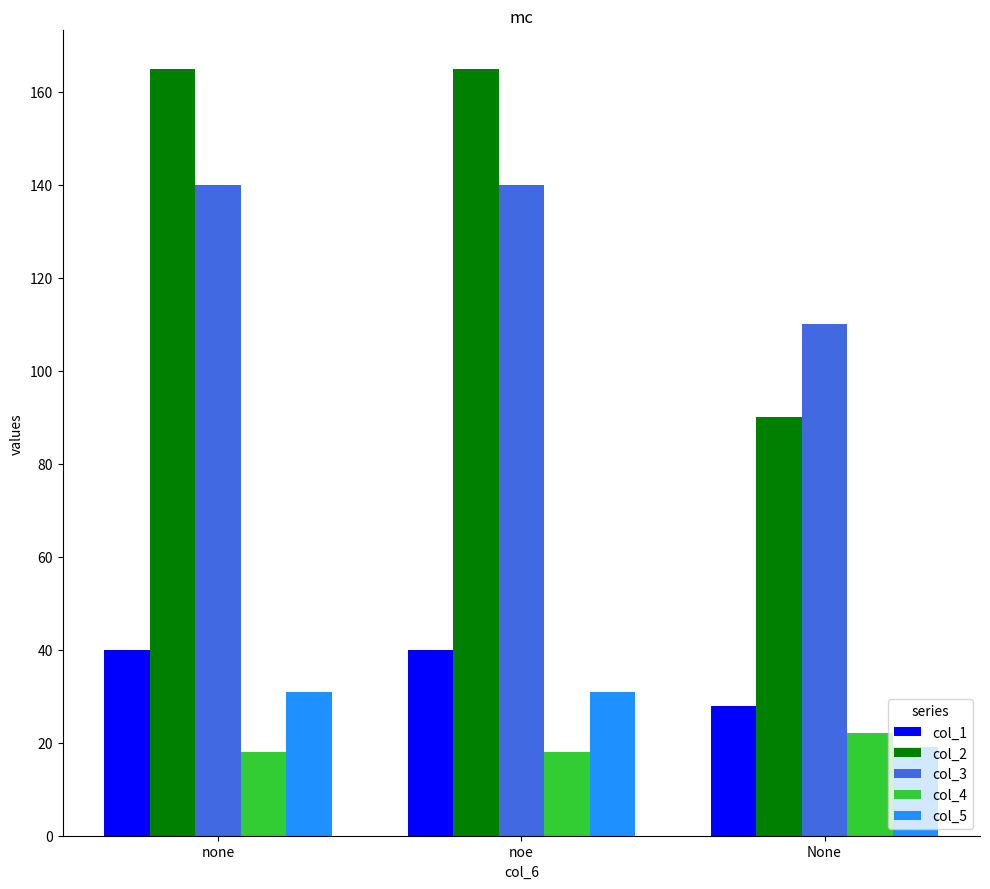

What is the difference between the maximum and minimum values in the col_4 series?

4